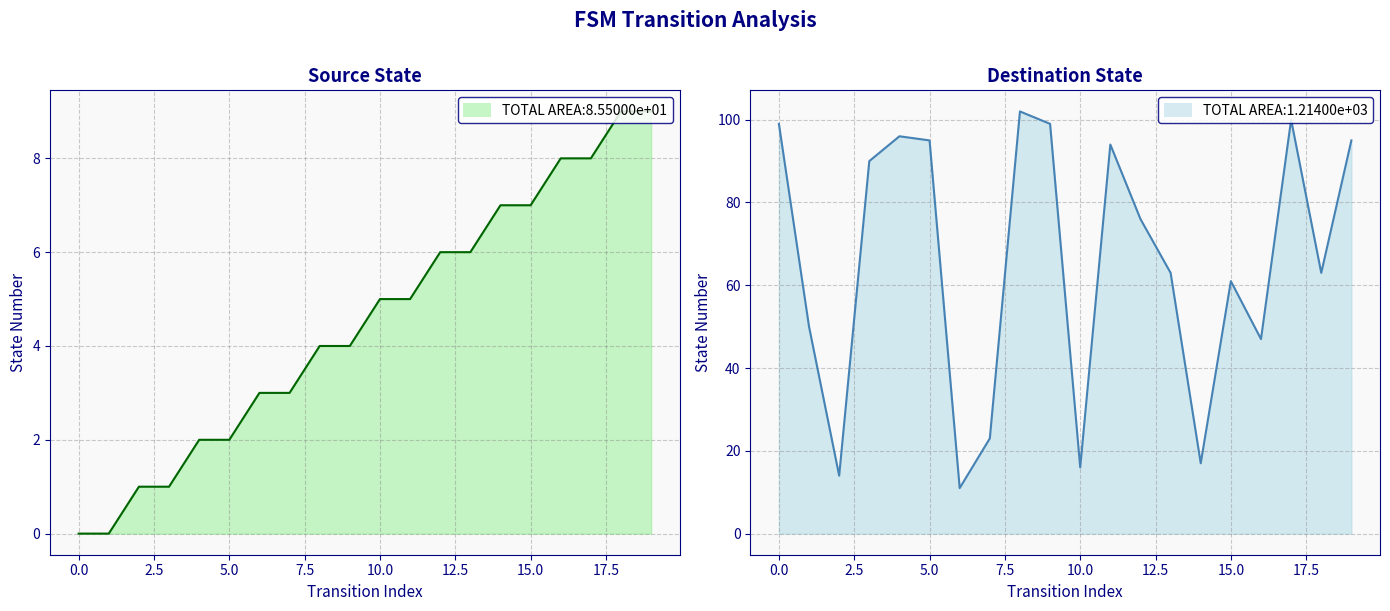

True or false: destination_state line and source_state line intersect in this chart.

False